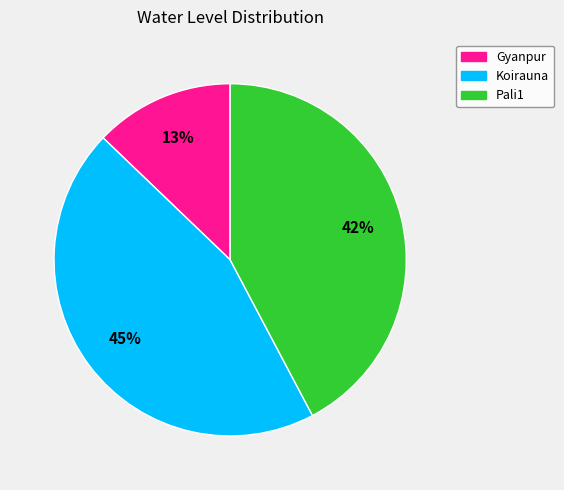

To the nearest percent, what is the difference between the largest and smallest slice percentages?

32%